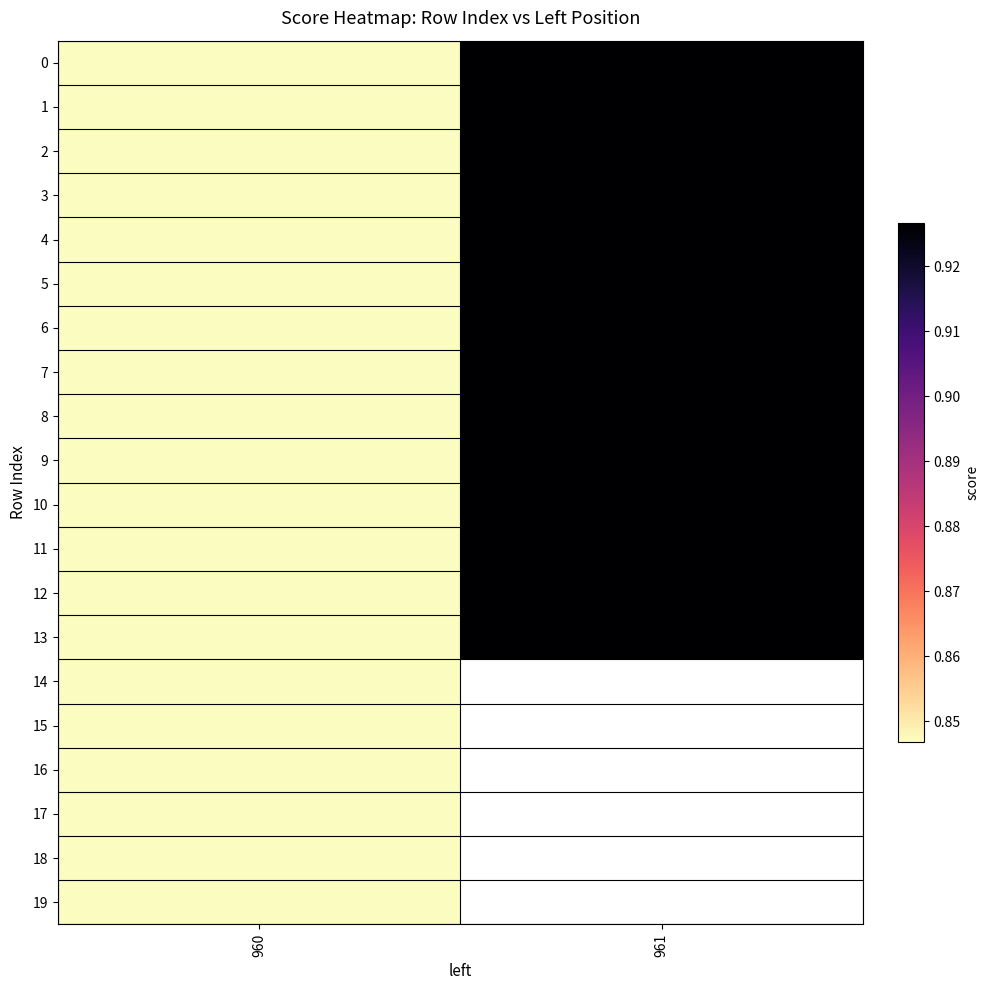

At 961, list the series in order from smallest to largest.

0, 1, 2, 3, 4, 5, 6, 7, 8, 9, 10, 11, 12, 13, 14, 15, 16, 17, 18, 19